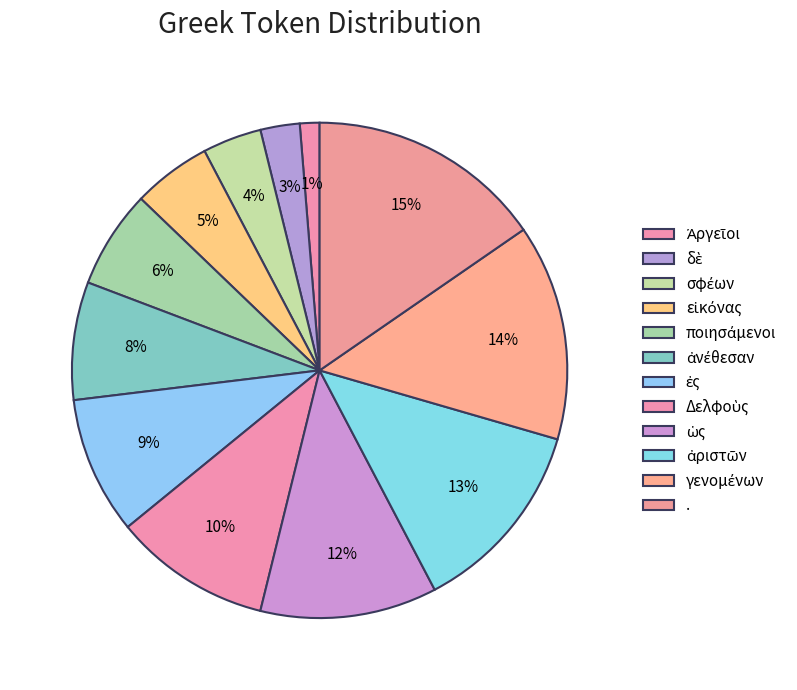

Rank the categories by value from highest to lowest.

., γενομένων, ἀριστῶν, ὡς, Δελφοὺς, ἐς, ἀνέθεσαν, ποιησάμενοι, εἰκόνας, σφέων, δὲ, Ἀργεῖοι